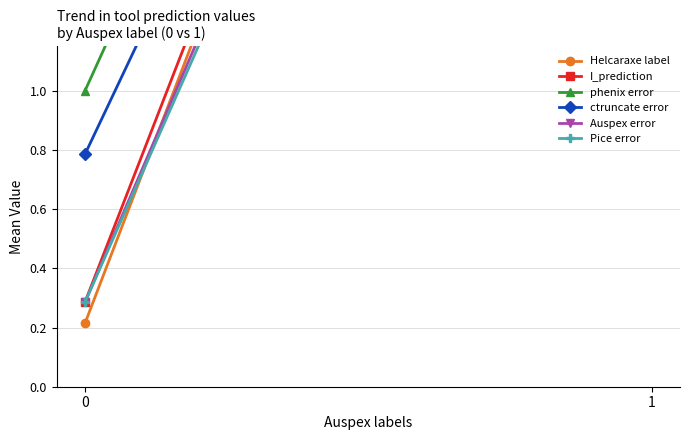

List the labels in order of Helcaraxe label value, smallest first.

0, 1